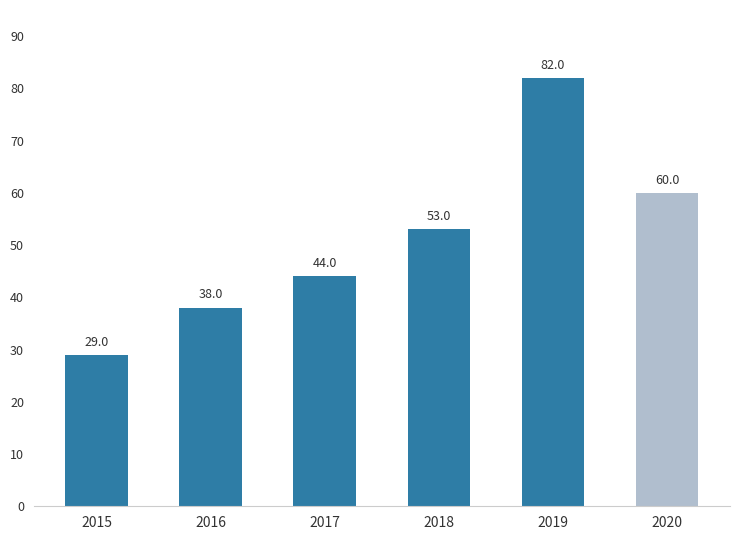

Reading left to right, what are all the values shown in this chart?

2015=29	2016=38	2017=44	2018=53	2019=82	2020=60